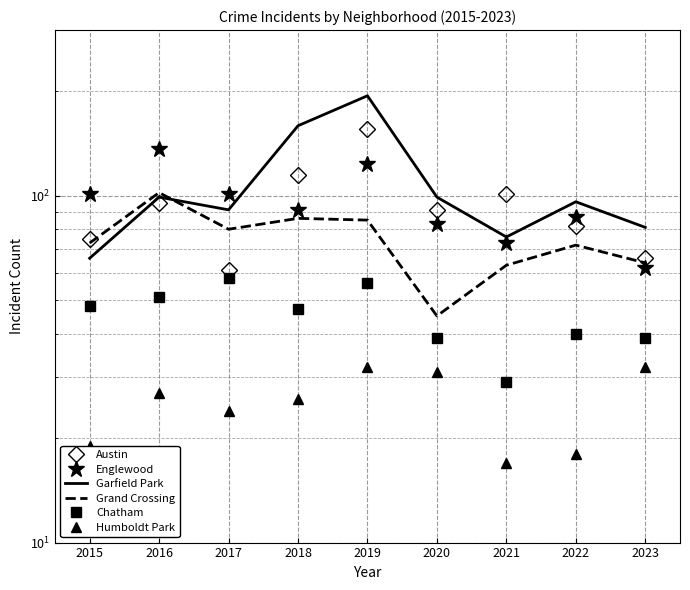

Which label corresponds to the largest value in the chart?

2019